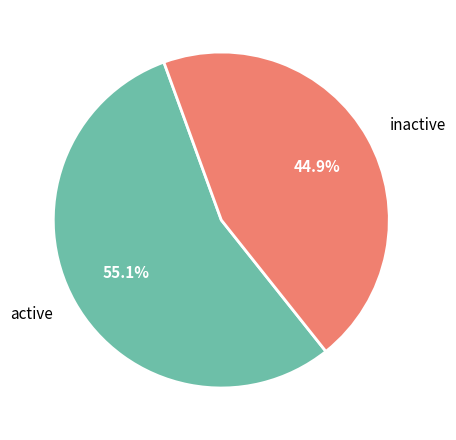

What is the ratio of the value at active to the value at inactive?

1.2